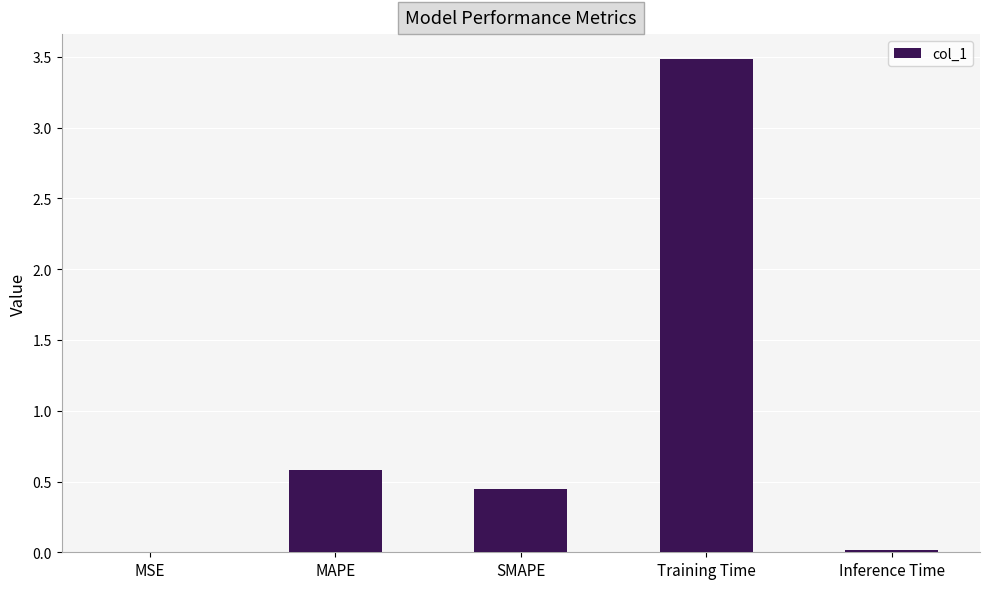

At which label is the value closest to 1?

MAPE